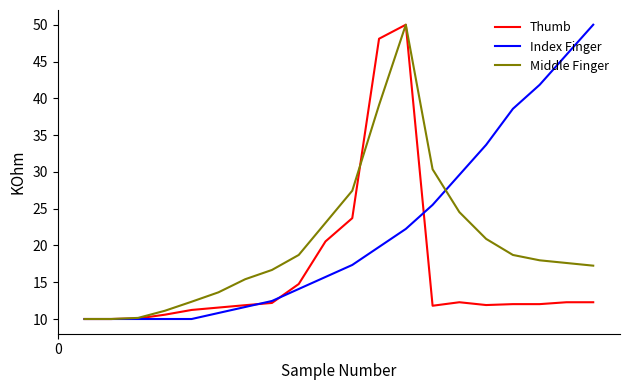

What is the maximum value for Middle Finger?

50.0